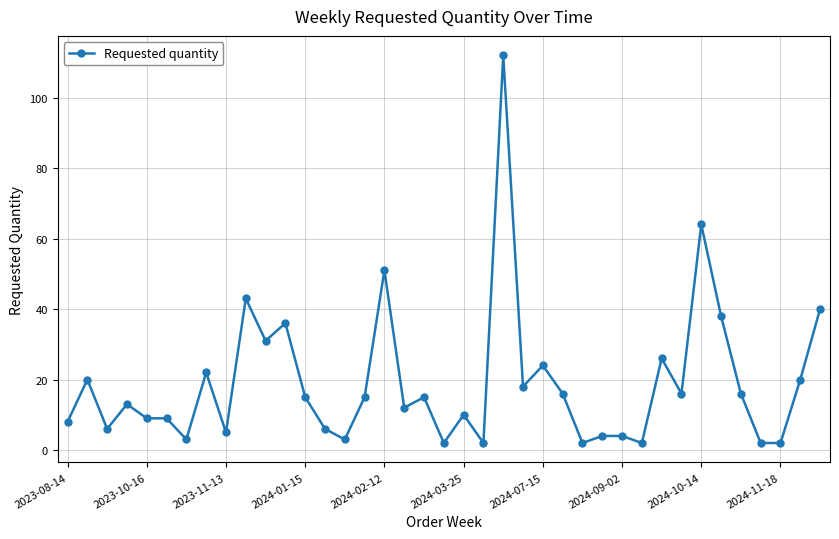

What is the sum of all values?

742